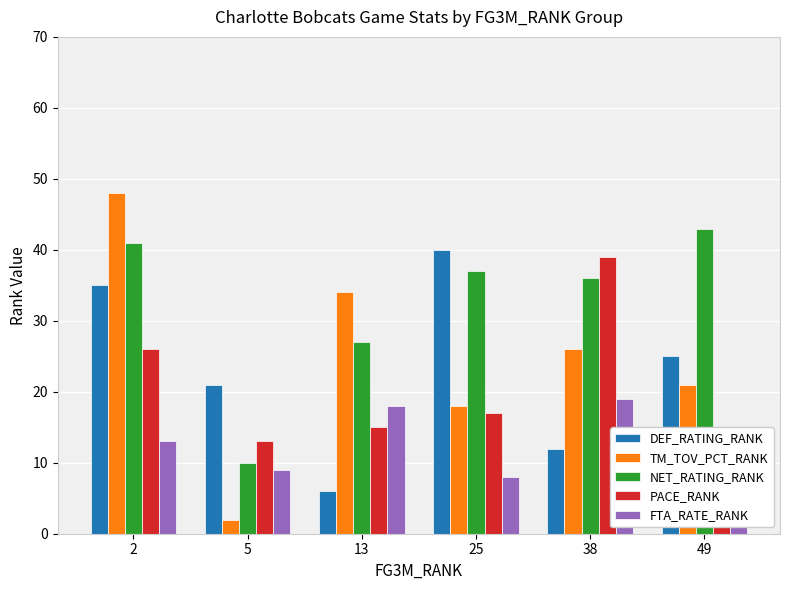

Read the TM_TOV_PCT_RANK value at 2.

48